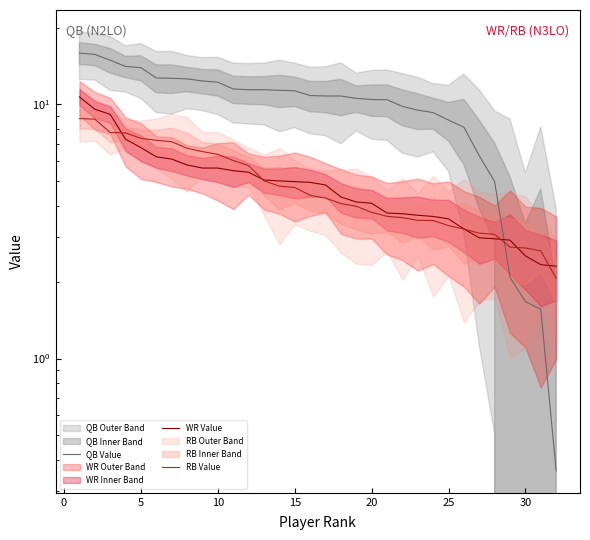

What is the minimum value for RB Value?

2.1